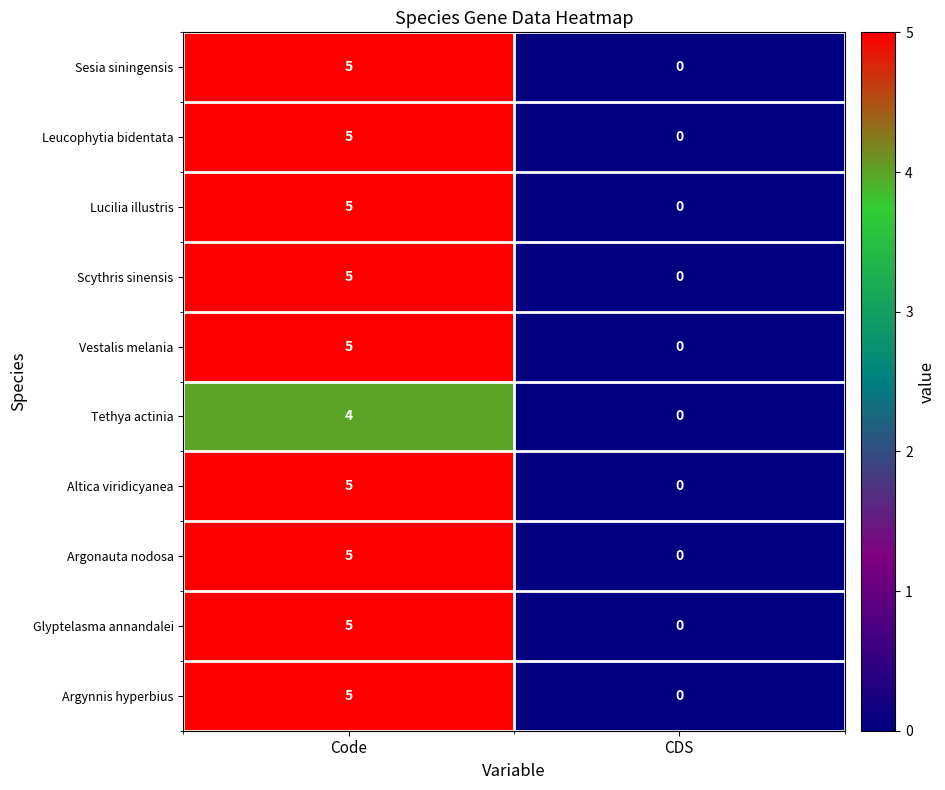

What is the sum of all Leucophytia bidentata values?

5